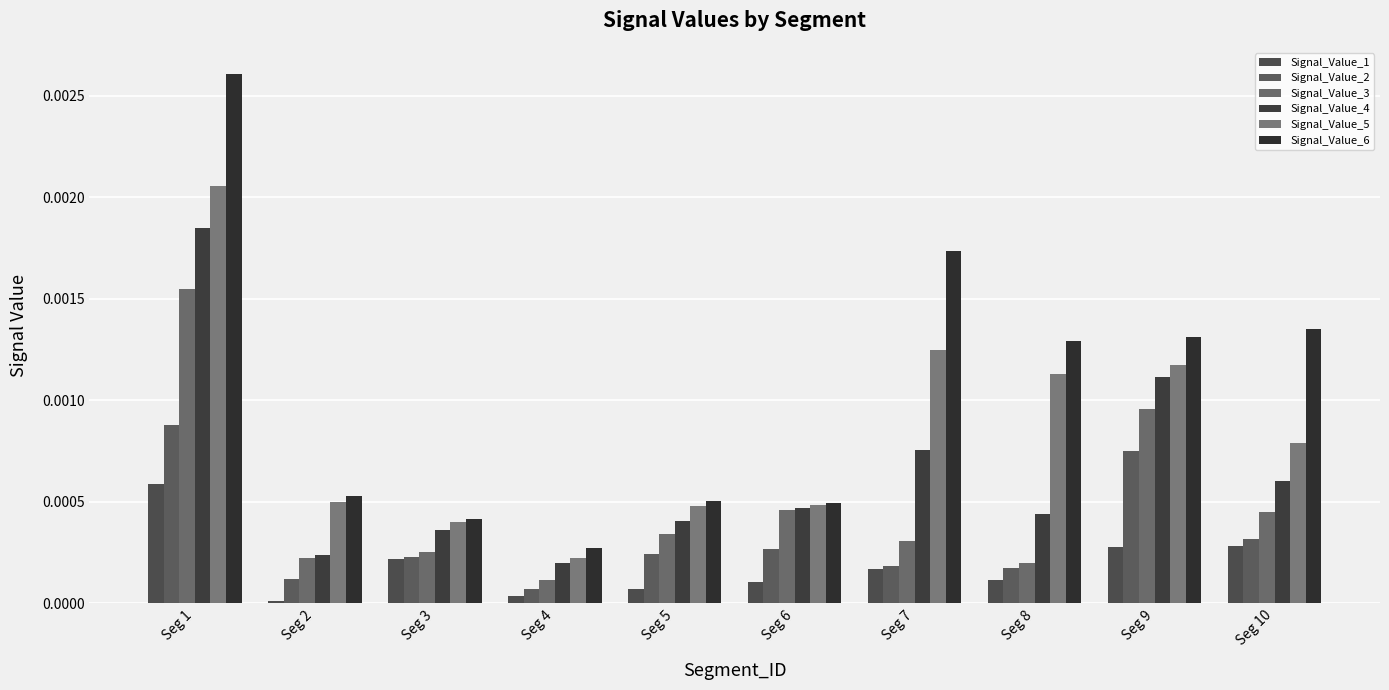

Rank the series by their maximum value, from lowest to highest.

Signal_Value_1, Signal_Value_2, Signal_Value_3, Signal_Value_4, Signal_Value_5, Signal_Value_6